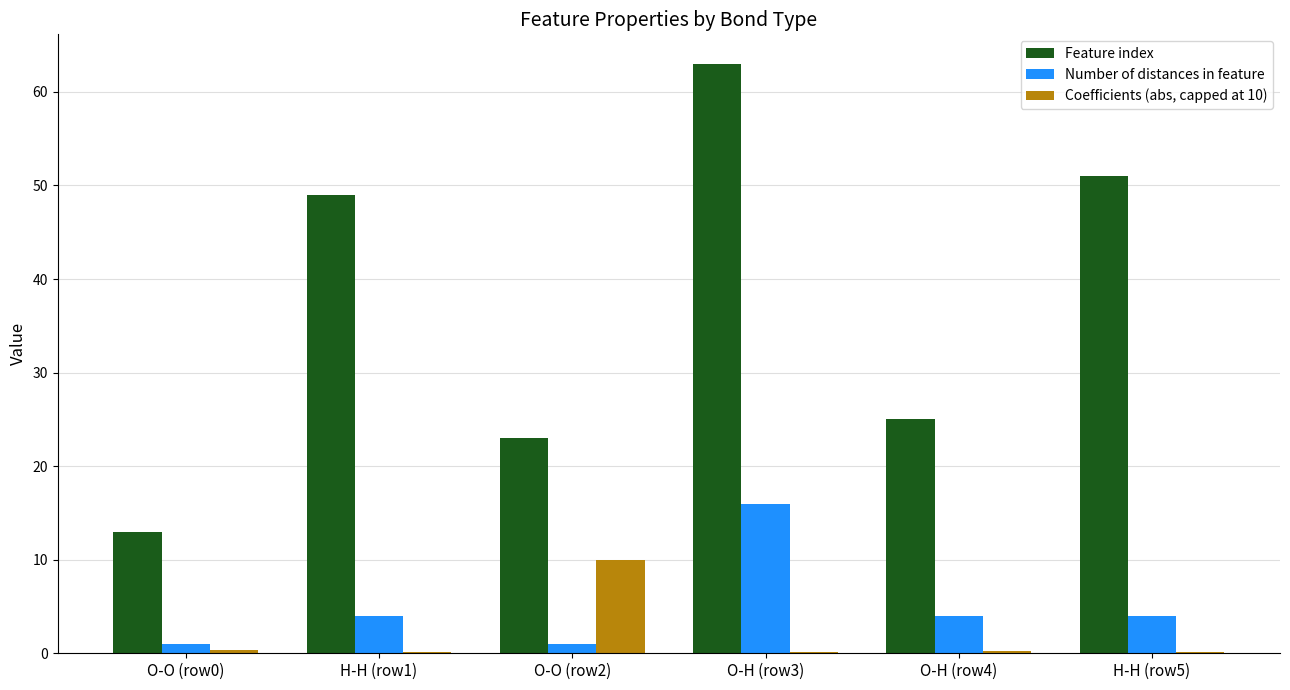

How many data points does each series have?

6